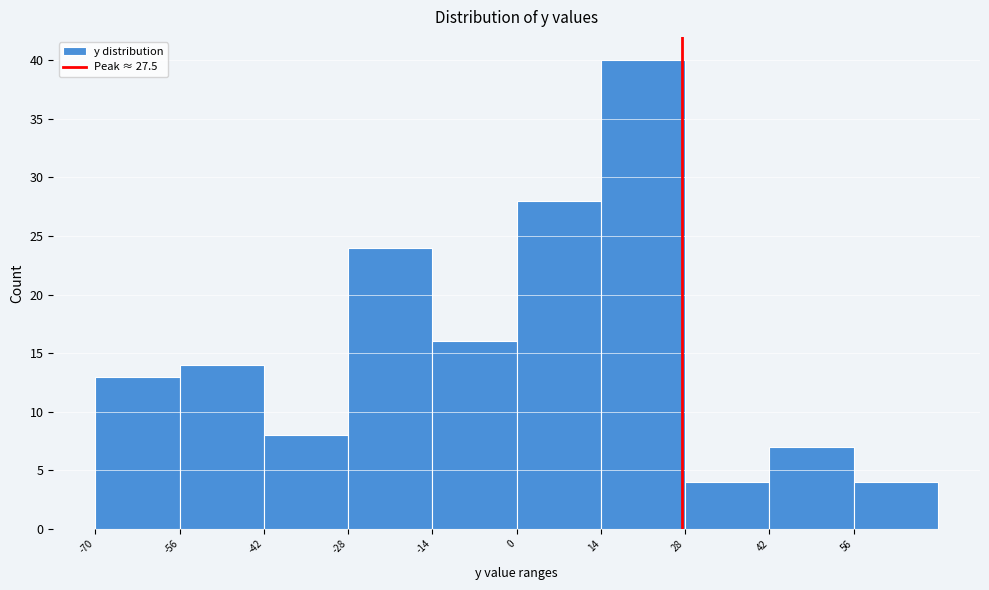

Over which range of the x-axis is the bar tallest?

14 to 28